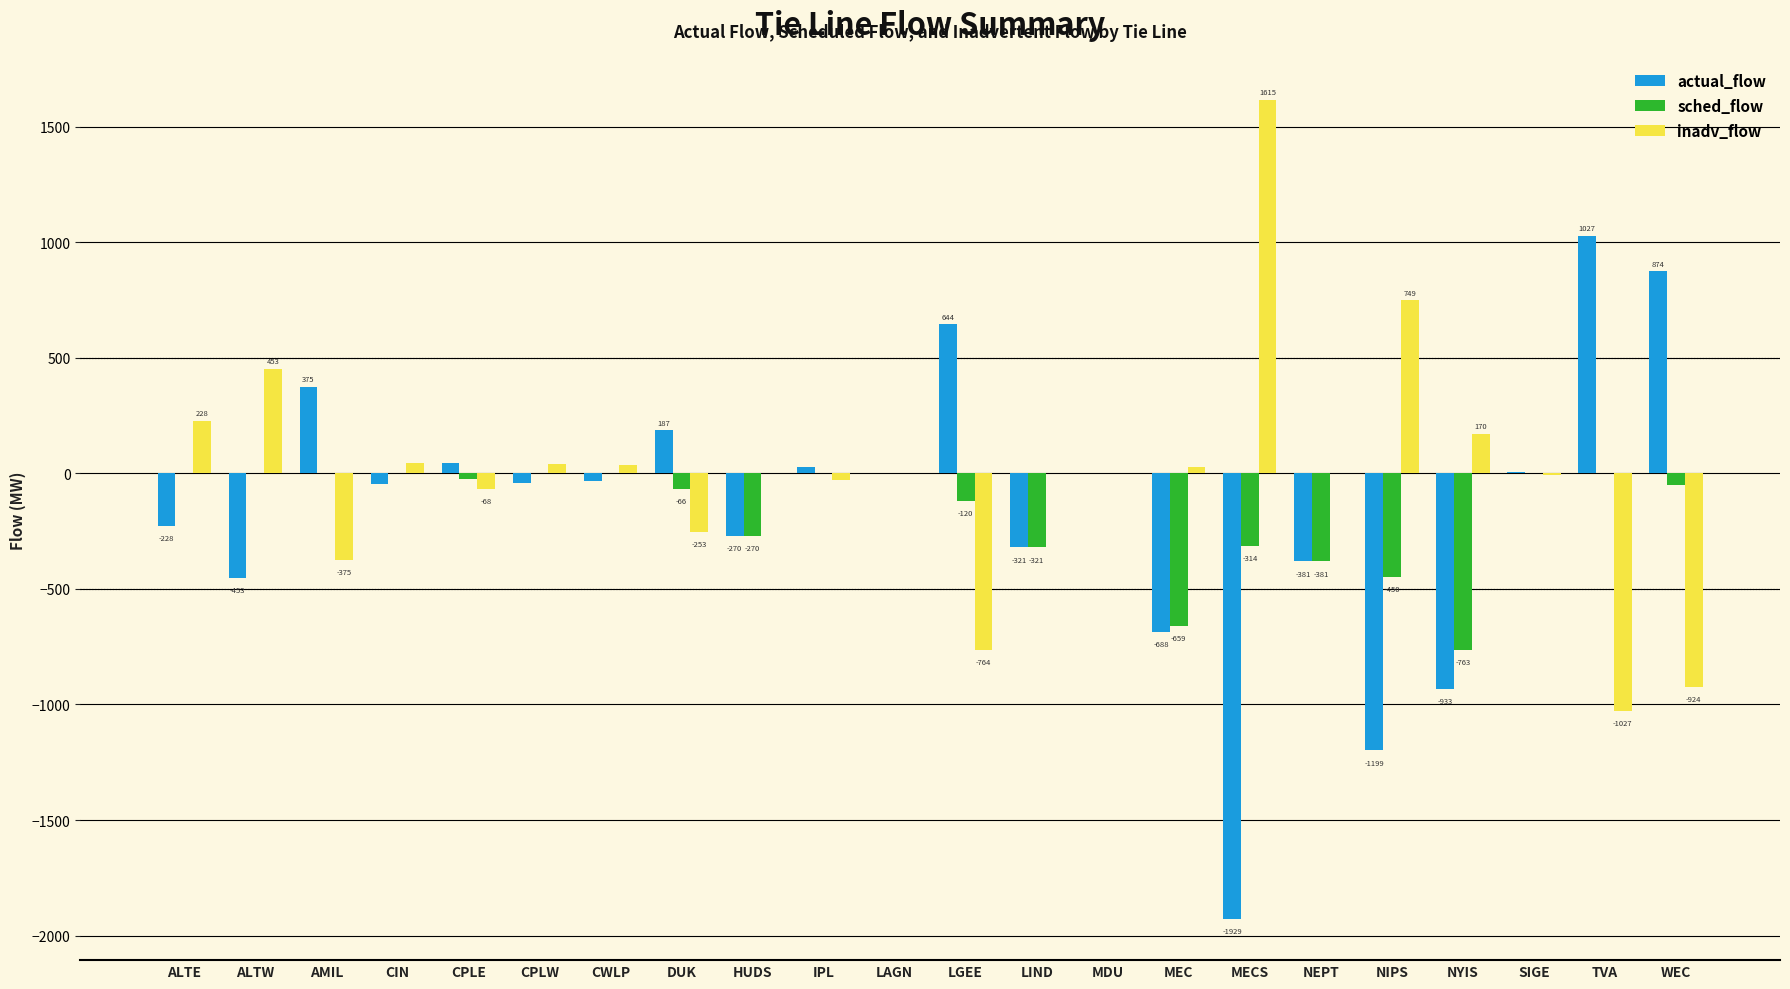

What is the spread (max minus min) of values at AMIL?

750.0